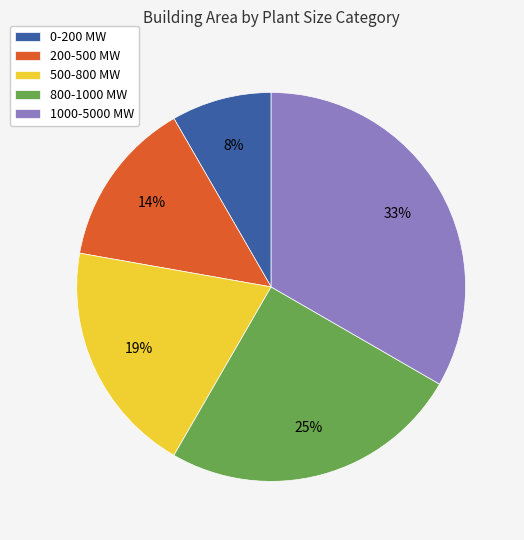

Which category has the biggest portion of the pie?

1000-5000 MW